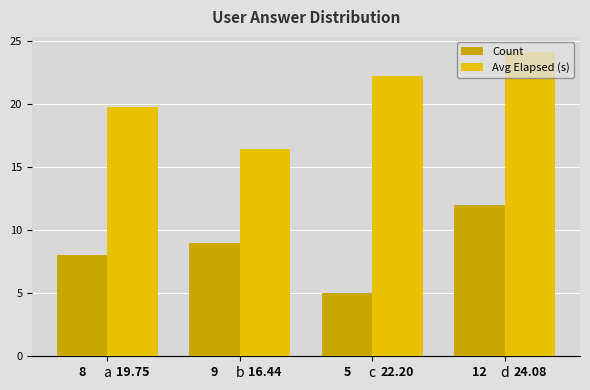

Where is Avg Elapsed (s) nearest to the value 20?

a